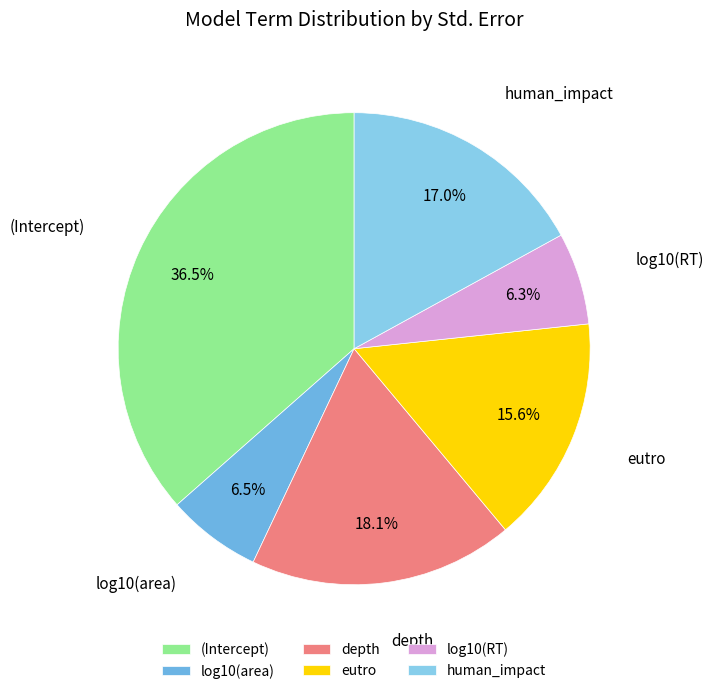

What is the total percentage of log10(area) and log10(RT)?

12.8%